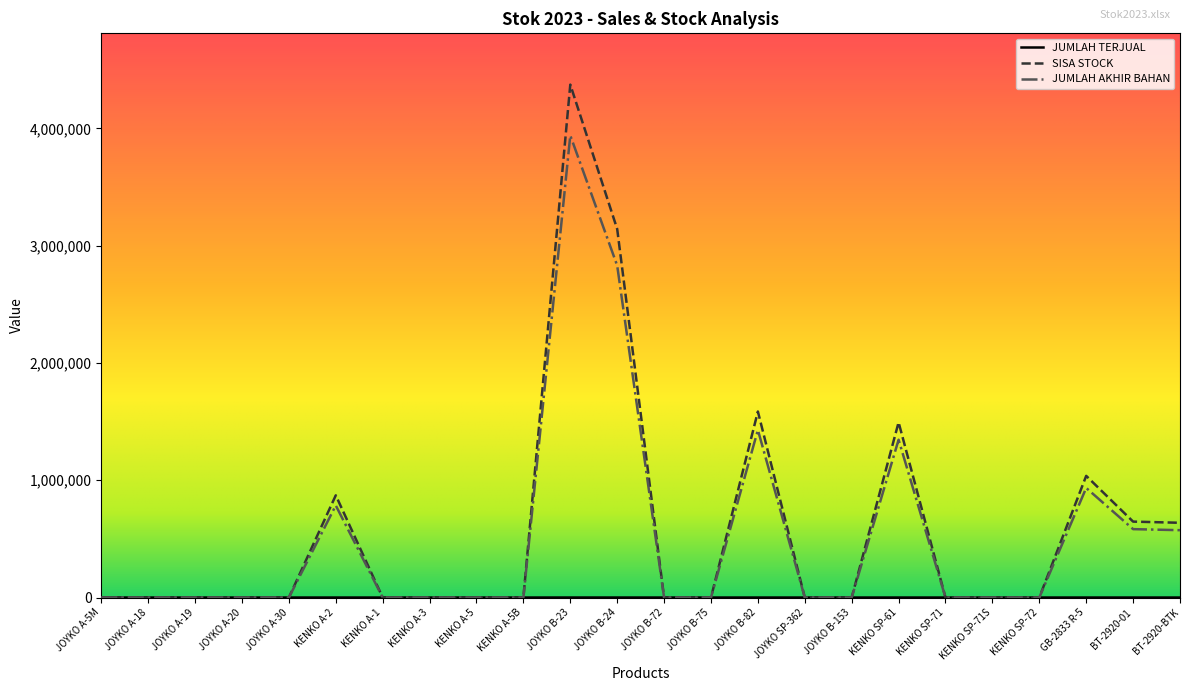

What position from the right is JOYKO B-82?

10